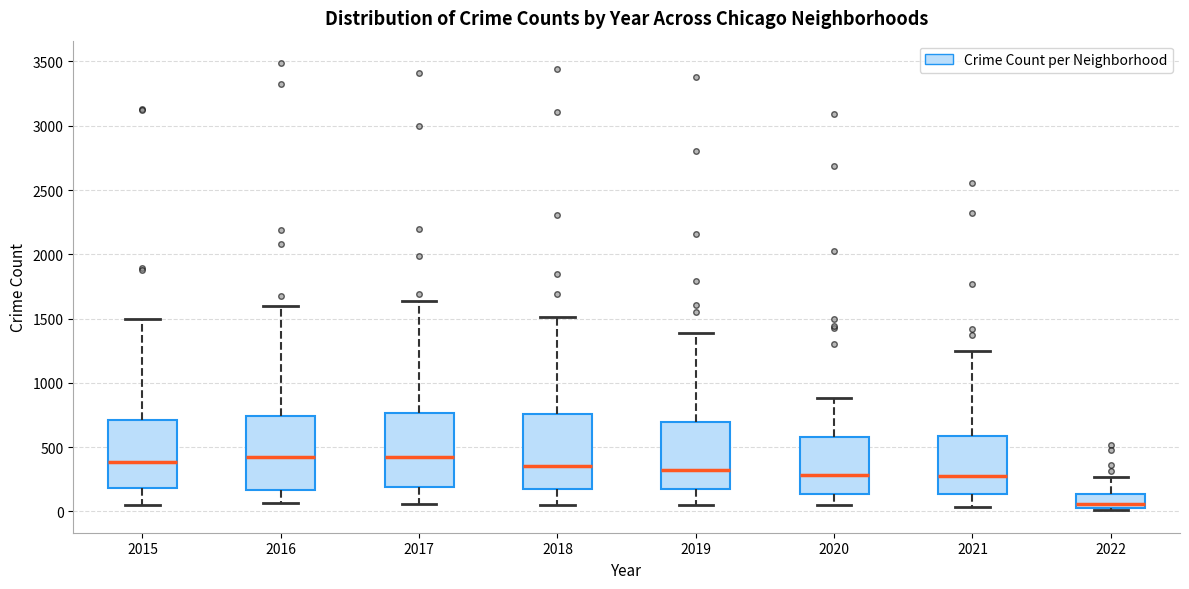

Reading left to right, read every box against the y-axis: the position of its median line, the range the box covers, and the ends of its whiskers. The values are not printed on the chart, so give them approximately, as read against the axis.

2015: median 400, box 200 to 700, whiskers 50 to 1500
2016: median 400, box 150 to 750, whiskers 50 to 1600
2017: median 400, box 200 to 750, whiskers 50 to 1650
2018: median 350, box 150 to 750, whiskers 50 to 1500
2019: median 300, box 200 to 700, whiskers 50 to 1400
2020: median 300, box 150 to 600, whiskers 50 to 900
2021: median 300, box 150 to 600, whiskers 50 to 1250
2022: median 50 (just above the box's lower edge), box 50 to 150, whiskers 0 to 250